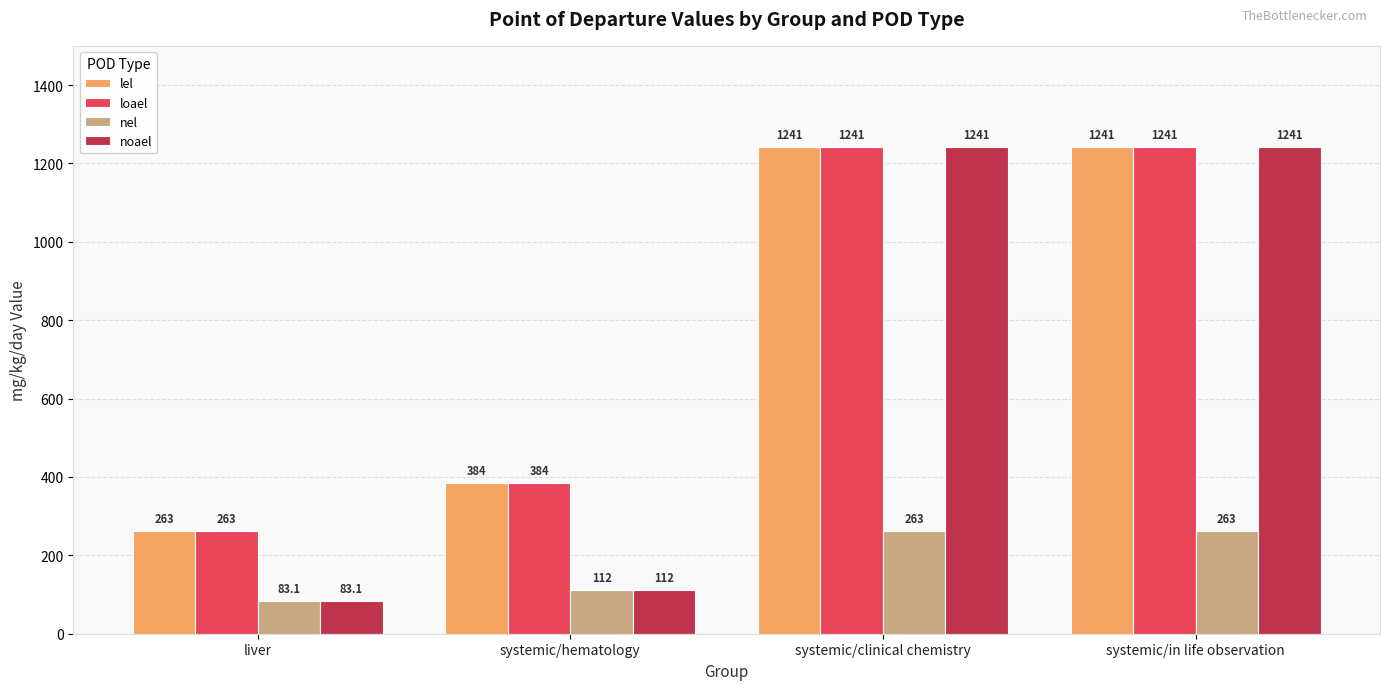

What are all the series names shown in the legend?

lel, loael, nel, noael